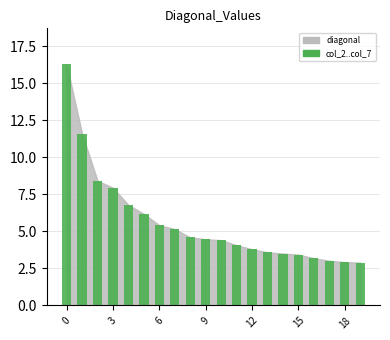

How many bars are there in total?

20